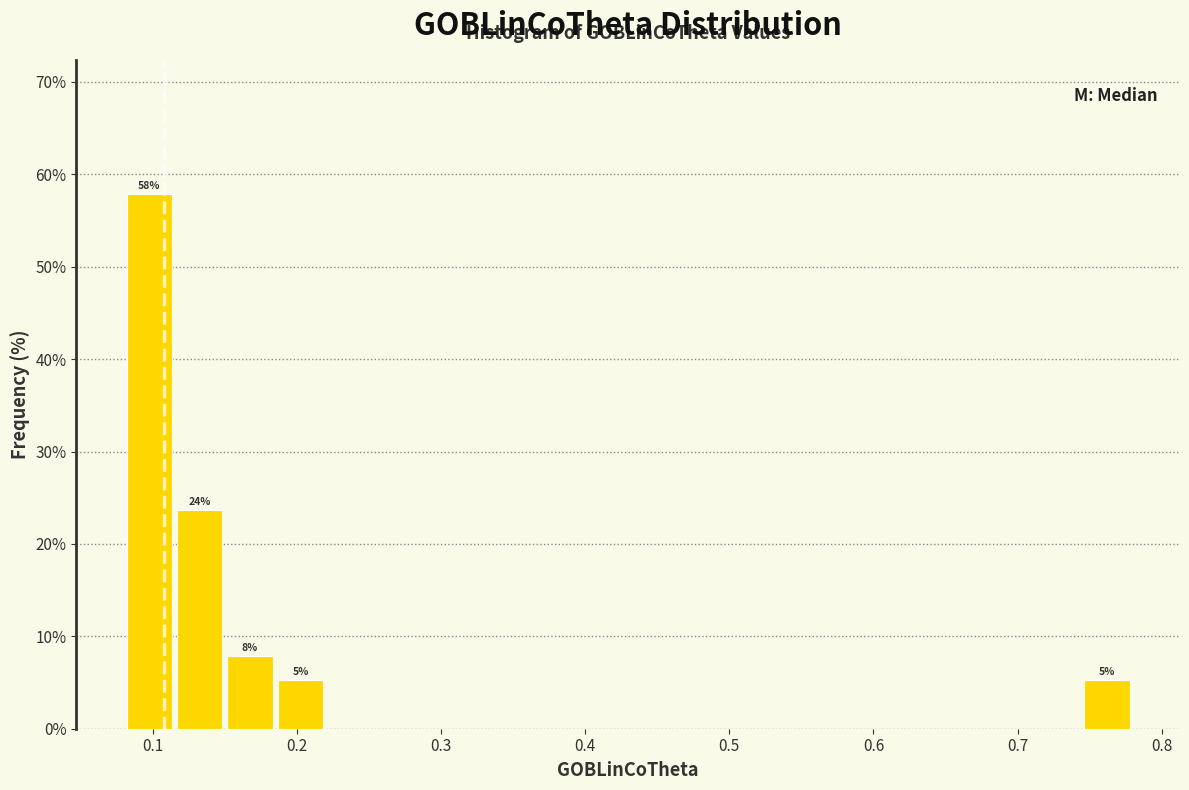

Read against the x-axis, roughly where is the centre of the tallest bar?

0.10